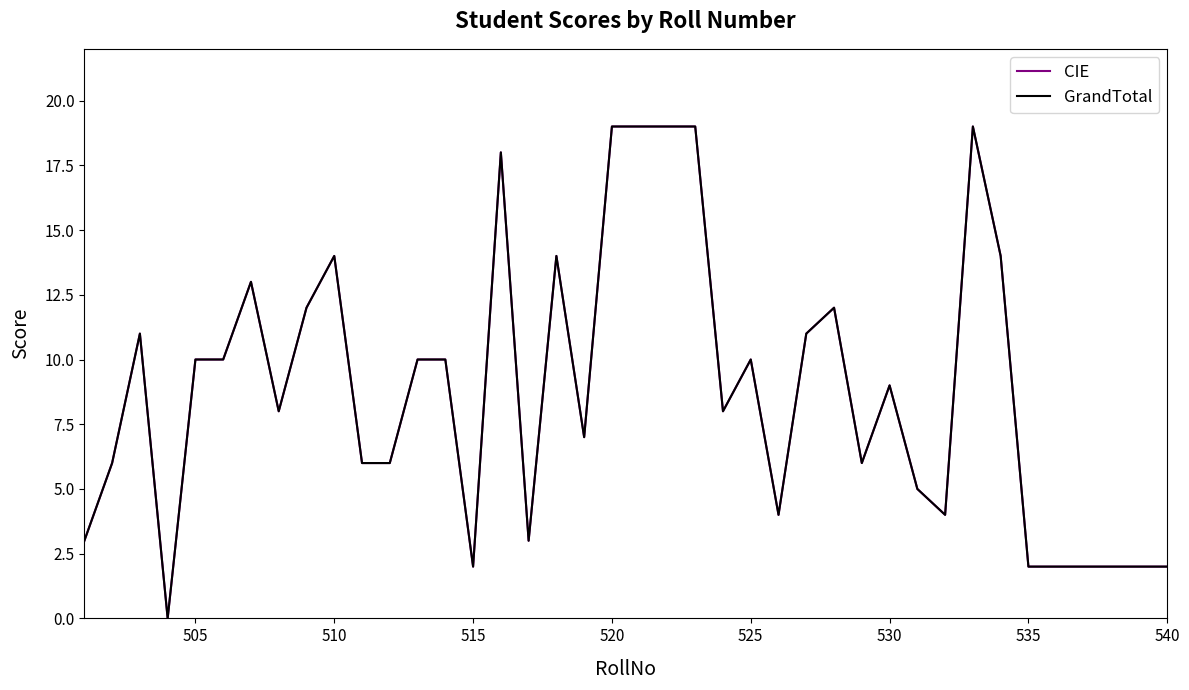

Does the chart have visible grid lines?

No